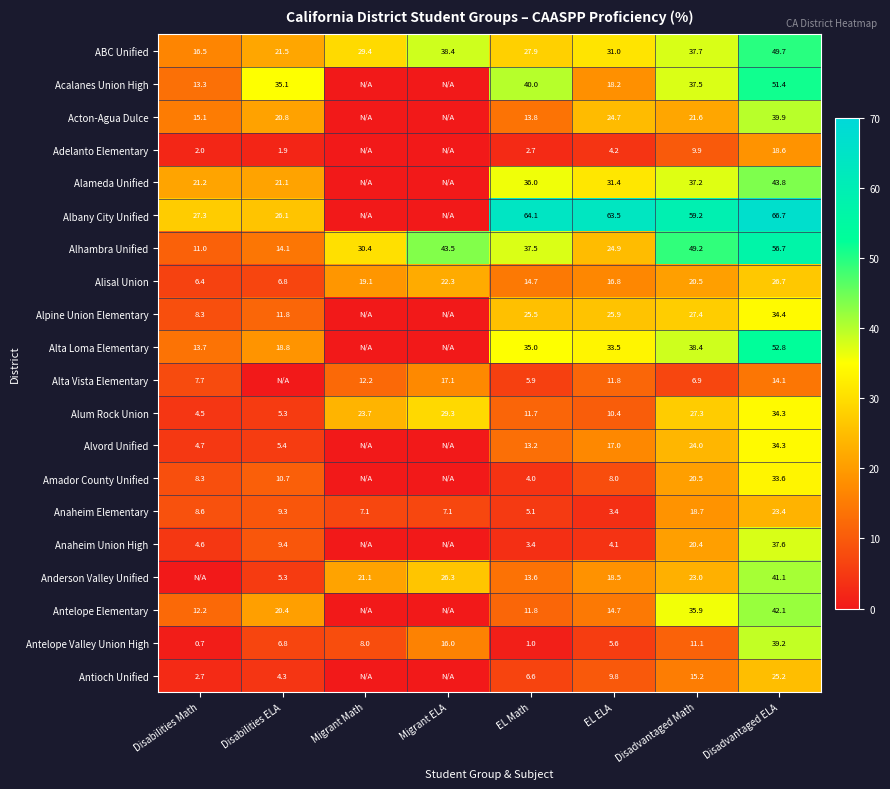

How many data points does each series have?

8